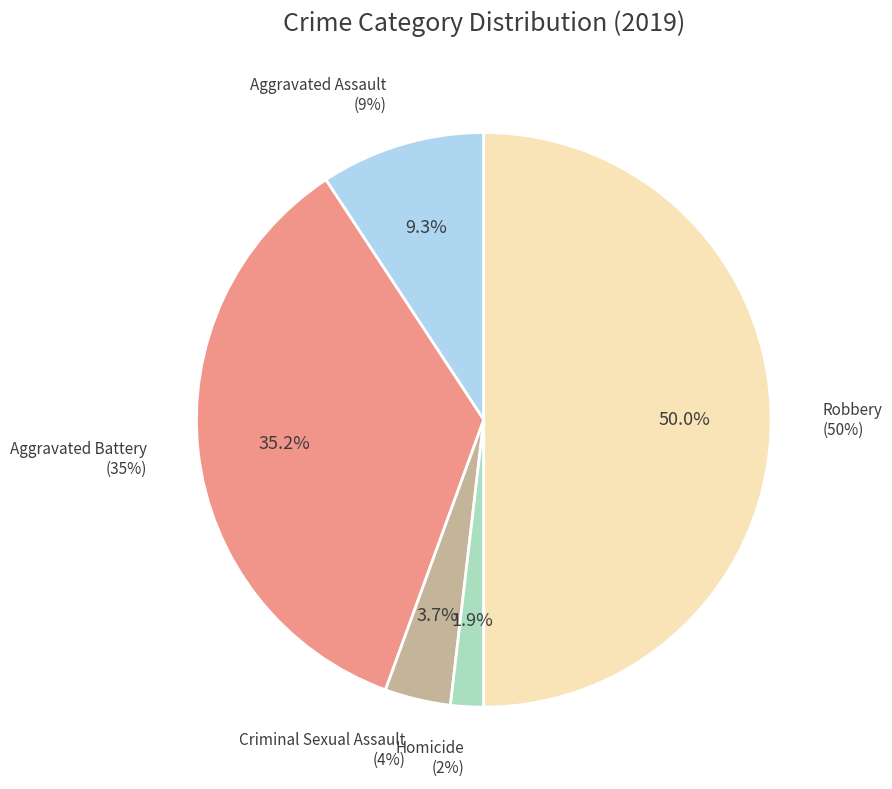

What percentage do Aggravated Battery and Homicide together represent?

37.0%